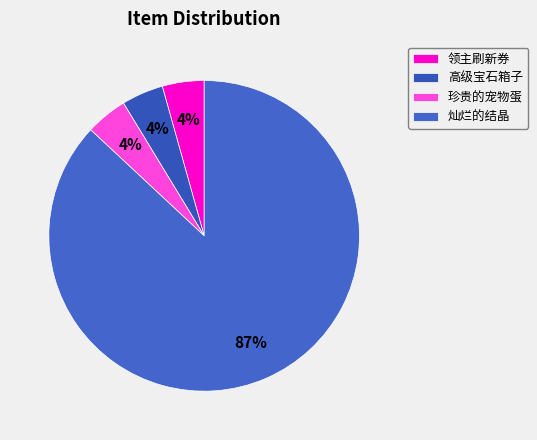

Is there any slice that represents more than half of the pie?

Yes